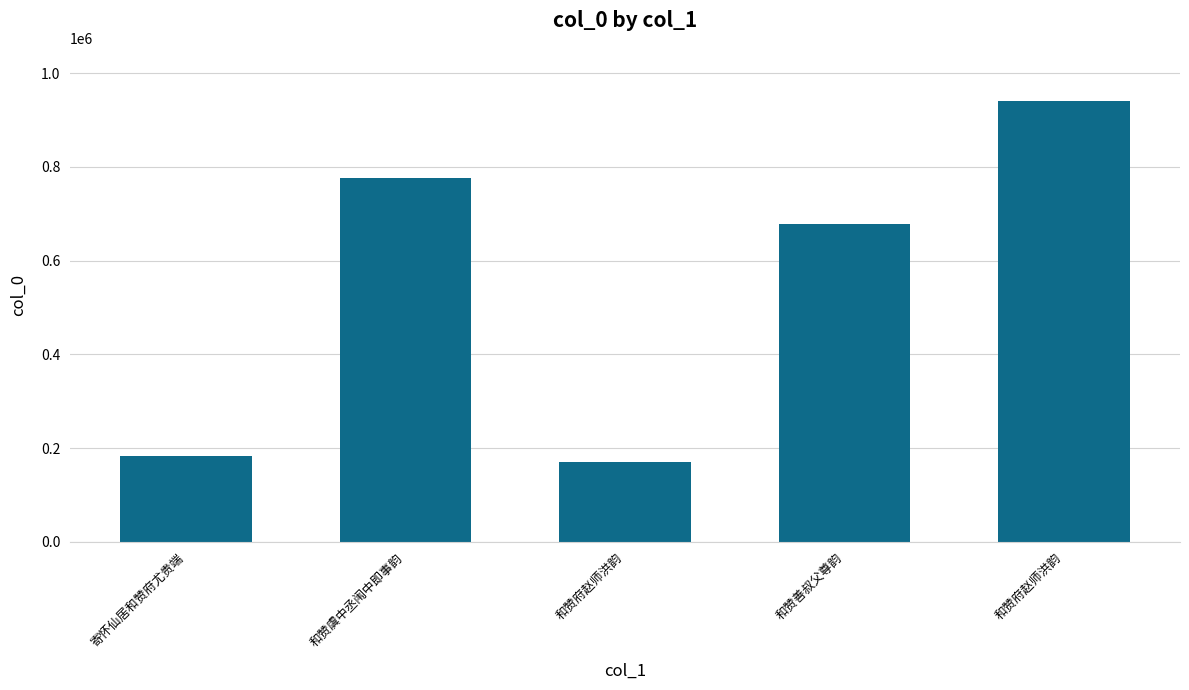

At which category does the chart reach its peak across all series?

和赞府赵师洪韵